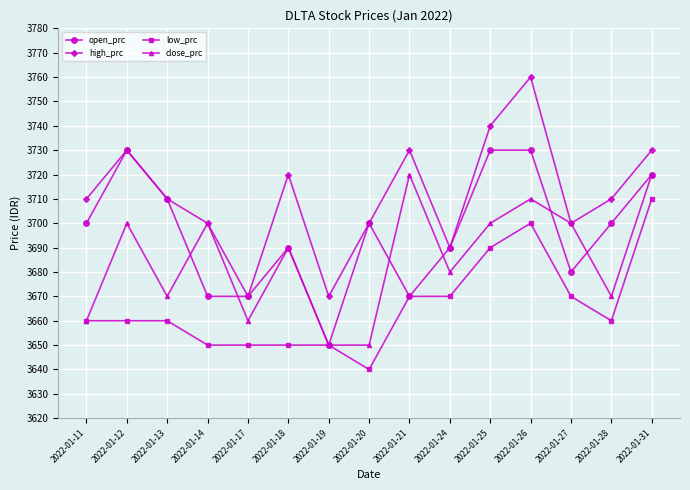

List the series in order of their overall mean, lowest first.

low_prc, close_prc, open_prc, high_prc